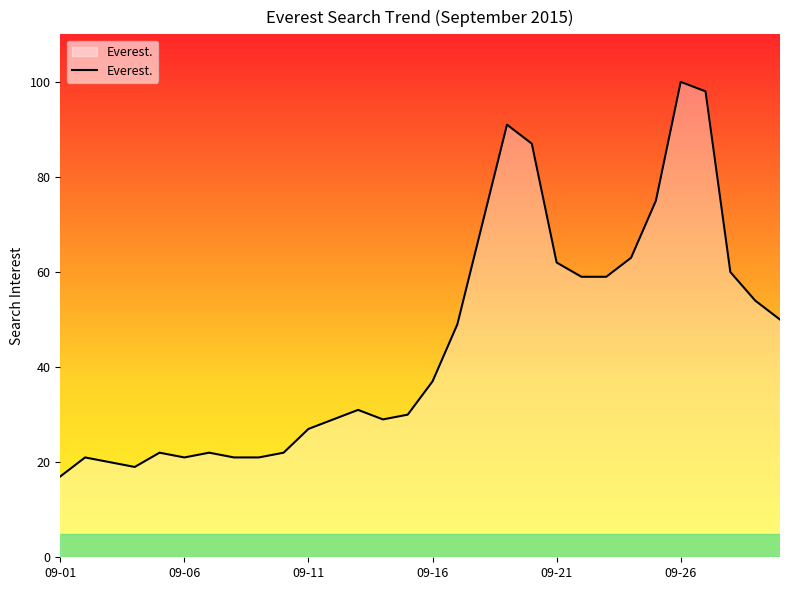

What is the greatest value displayed?

100